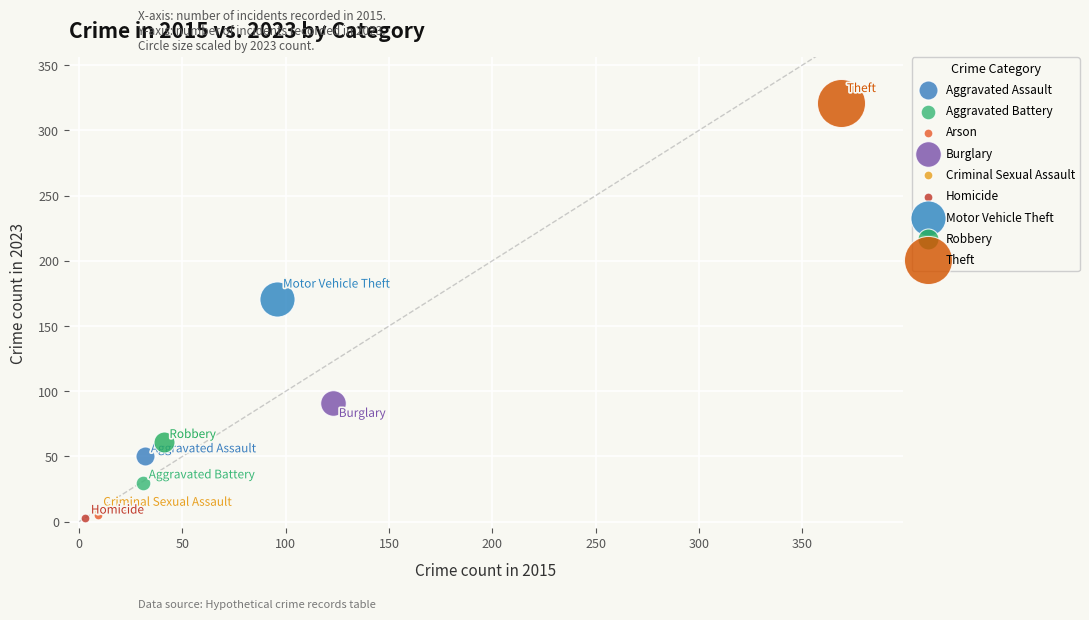

What are all the series names shown in the legend?

Aggravated Assault, Aggravated Battery, Arson, Burglary, Criminal Sexual Assault, Homicide, Motor Vehicle Theft, Robbery, Theft